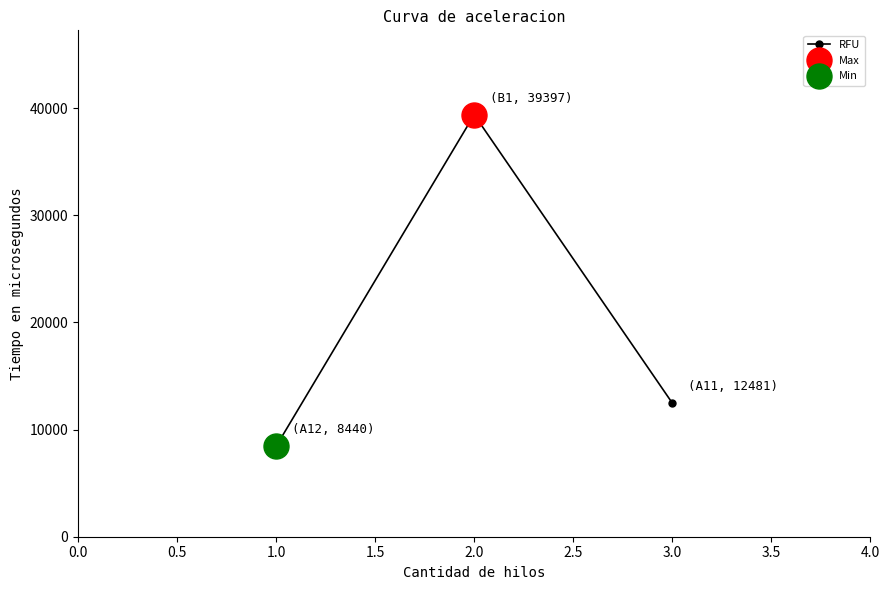

List the labels in order of RFU value, largest first.

2.0, 3.0, 1.0